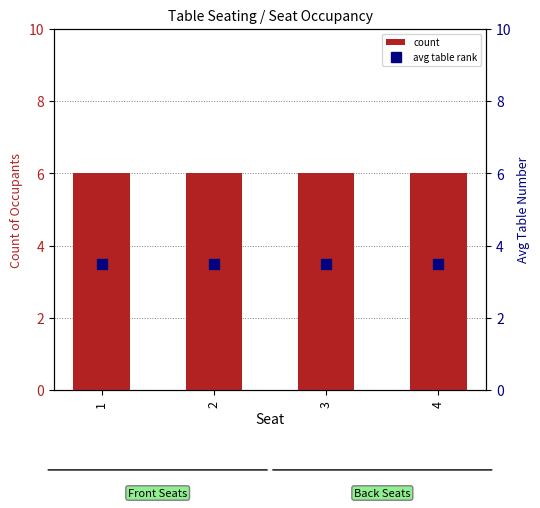

What are all the series names shown in the legend?

count, avg table rank